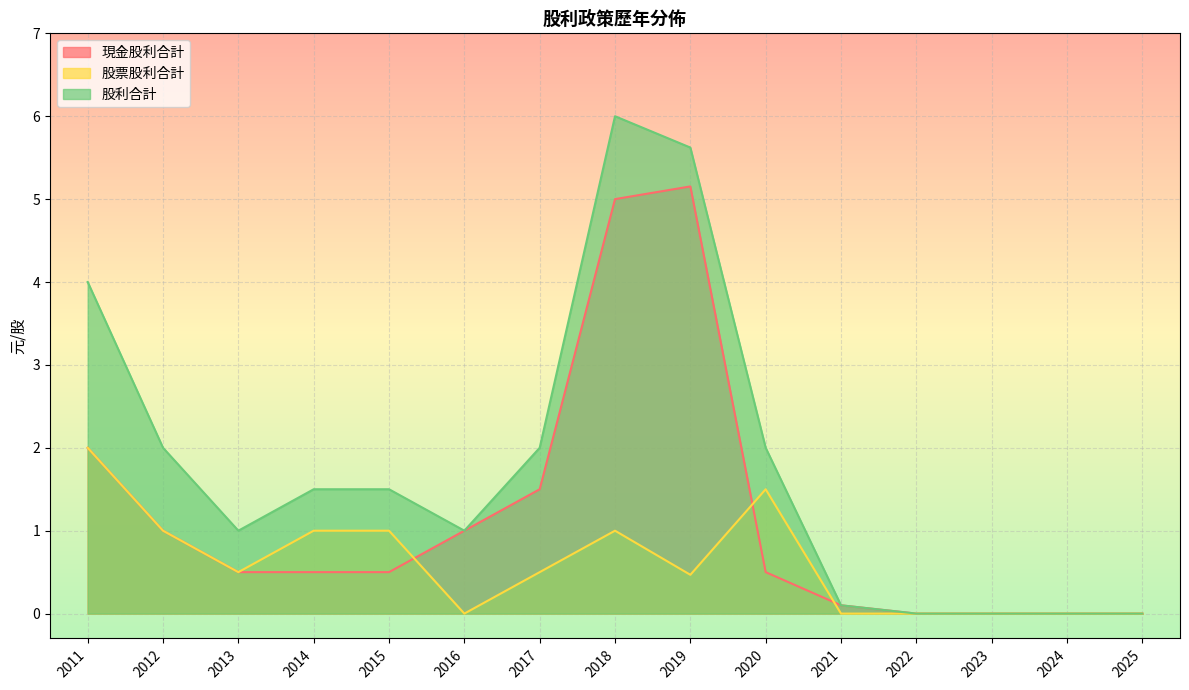

How many positive values does the 現金股利合計 series have?

11